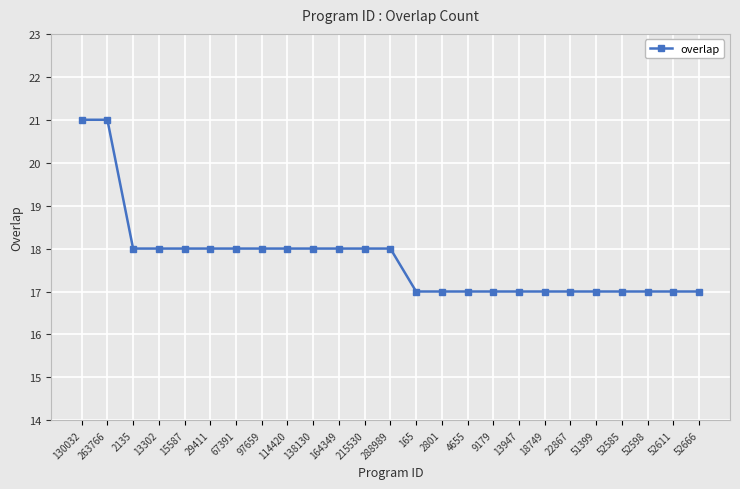

How many values are between 17 and 18?

23